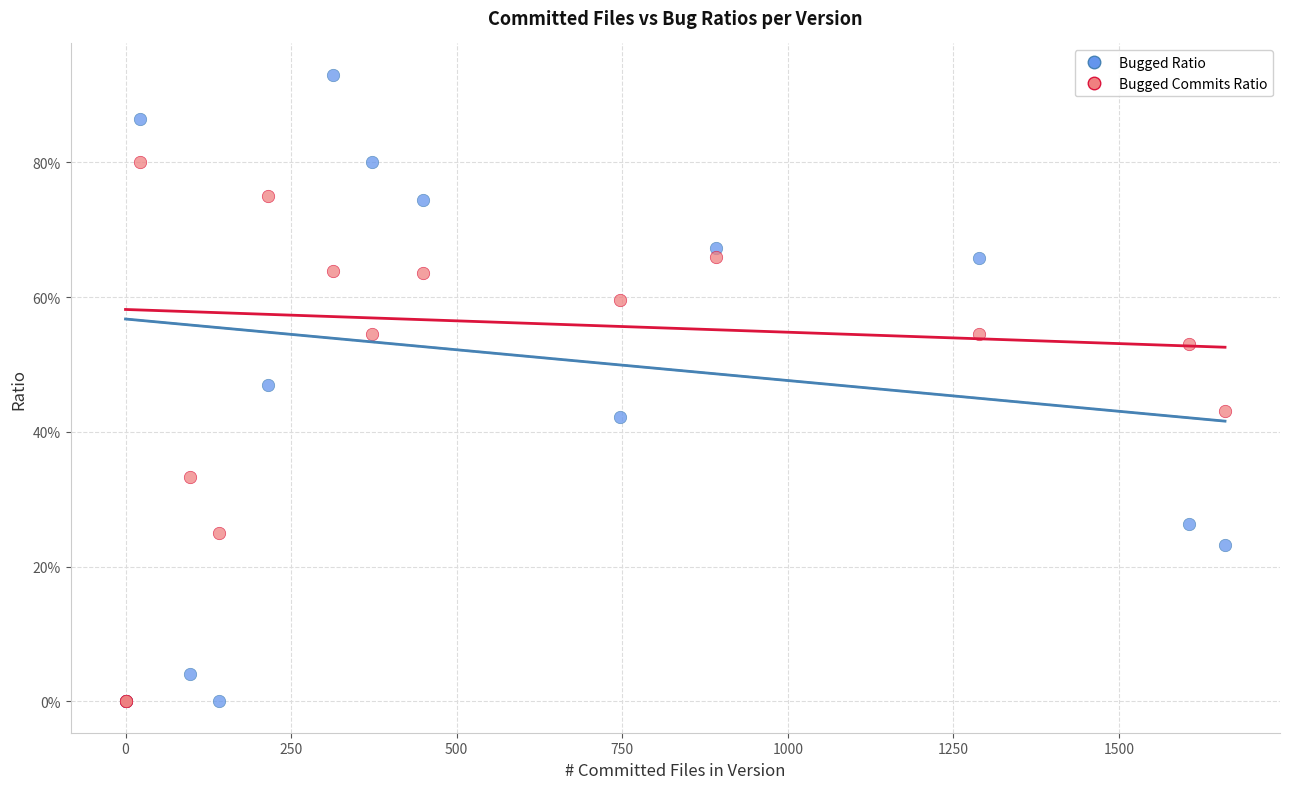

What are all the series names shown in the legend?

Bugged Ratio, Bugged Commits Ratio